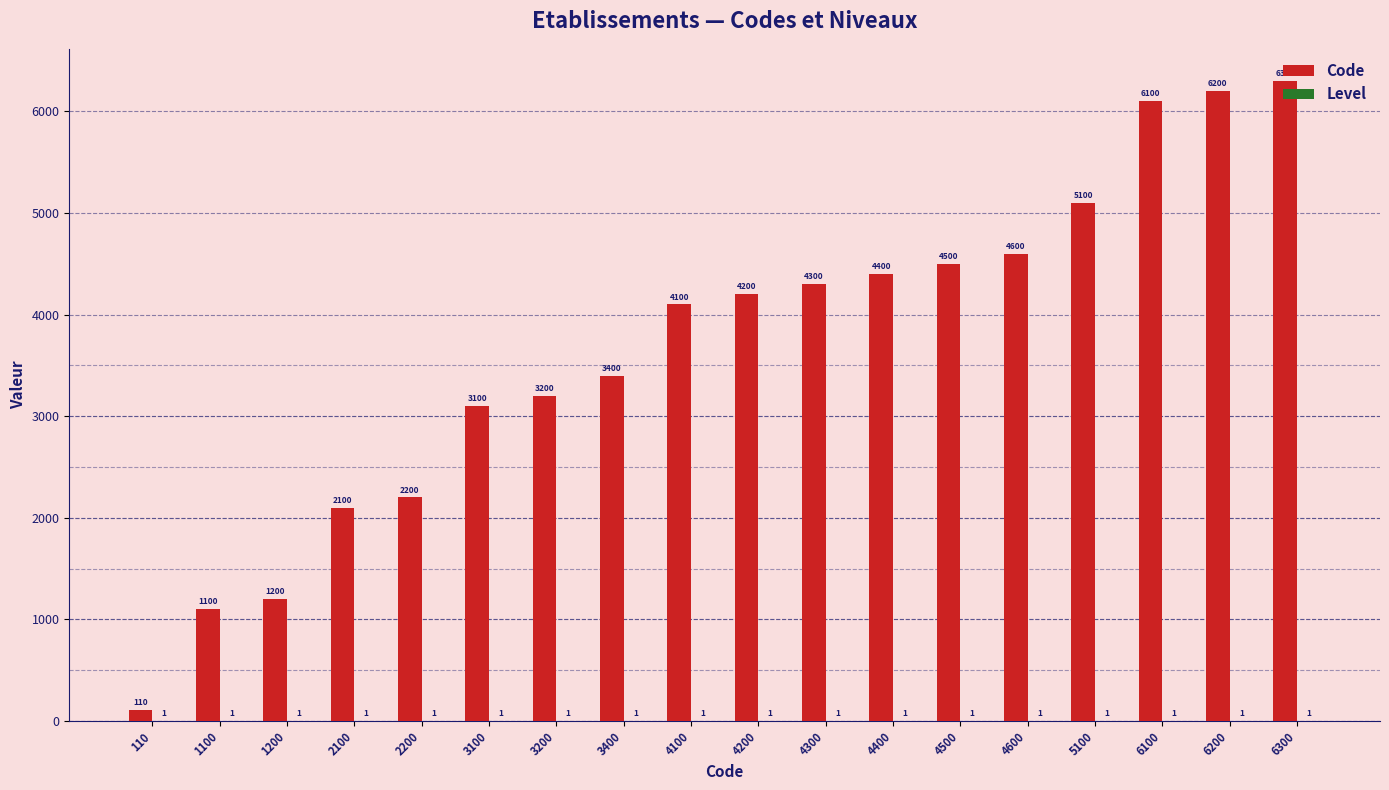

What is the sum of the Code values at 4400 and 1200?

5600